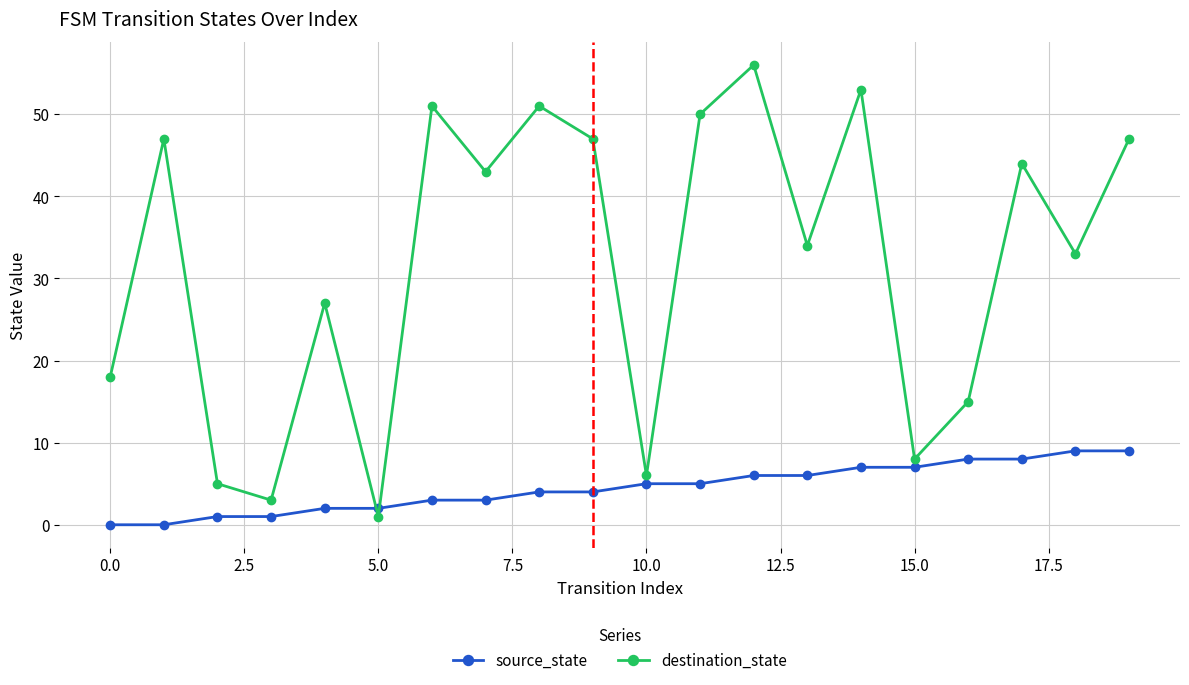

How many data points does each series have?

20